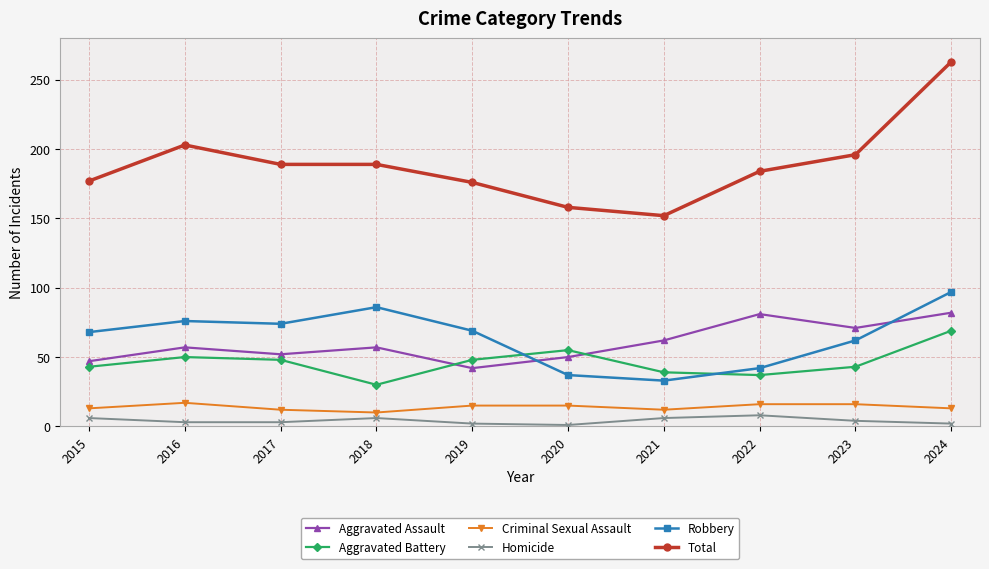

True or false: Homicide and Aggravated Assault cross at least once.

False